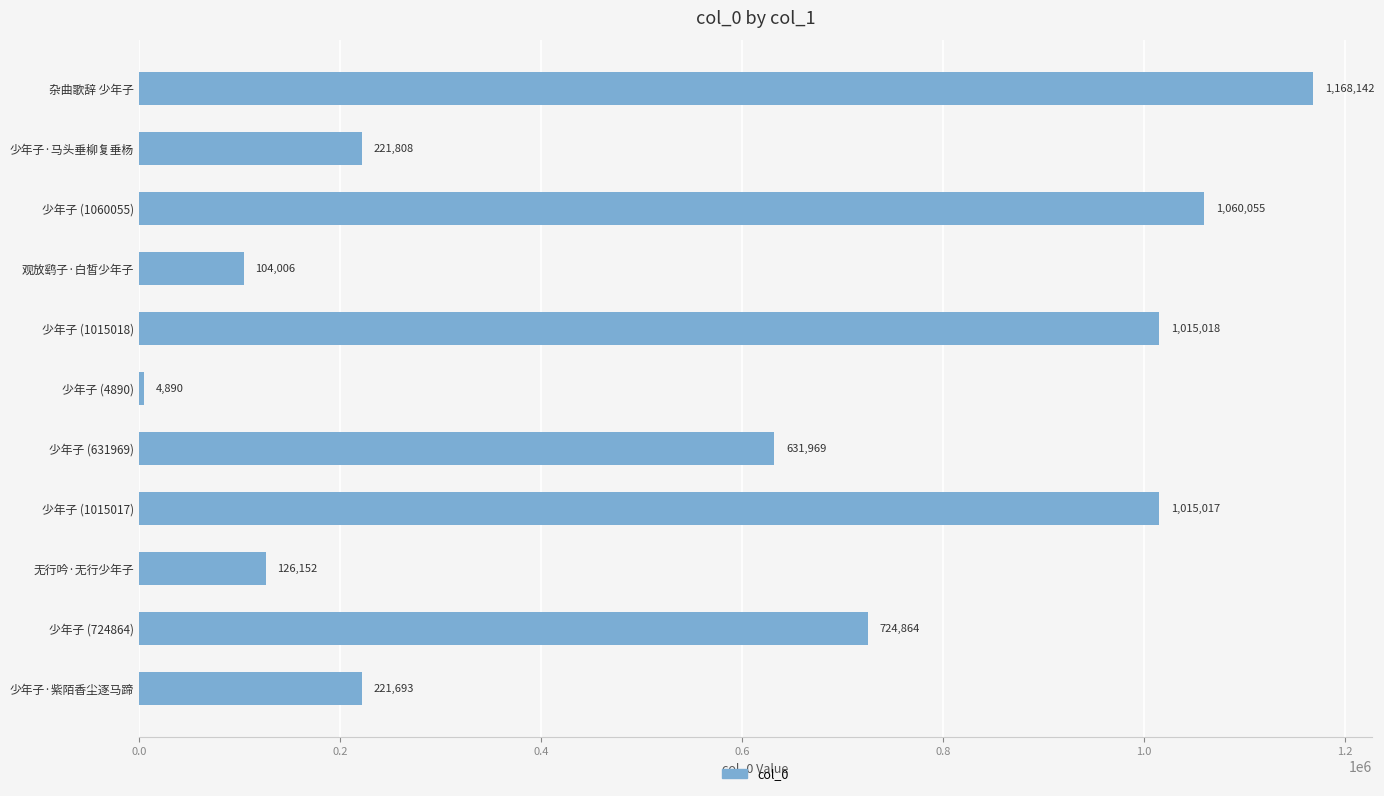

What is the sum of all values?

6293614